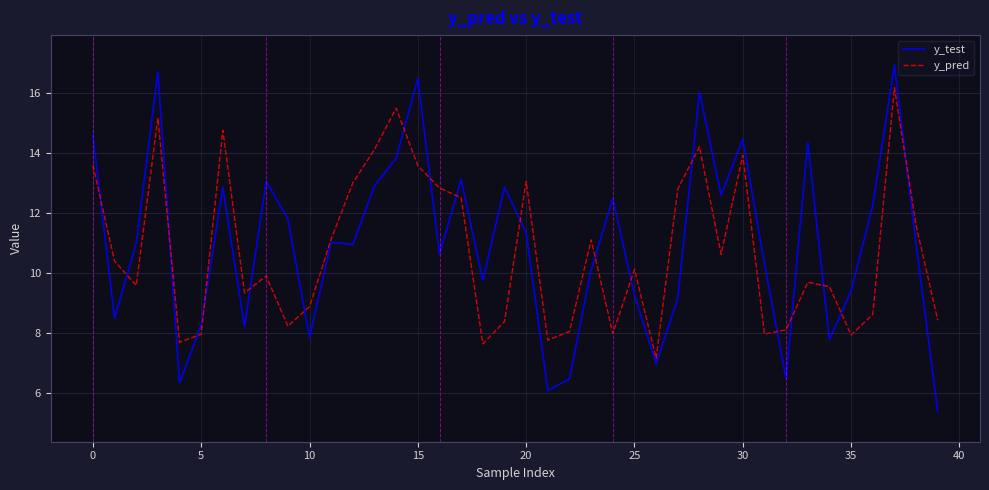

What is the difference between the maximum and minimum values in the y_pred series?

9.0